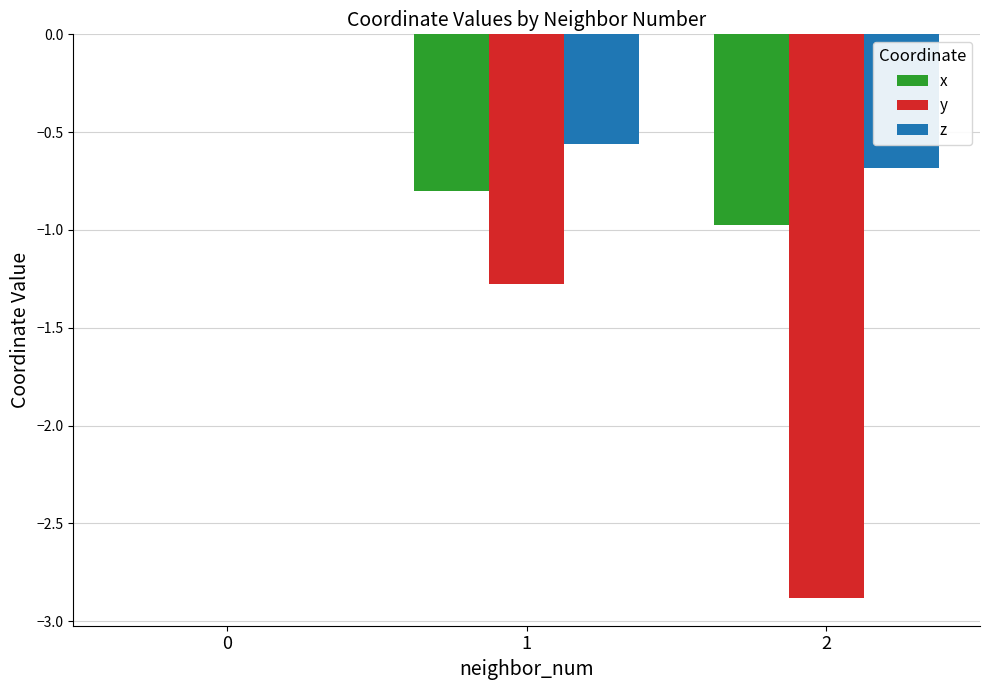

What is the sum of the x values at 0 and 2?

-1.0